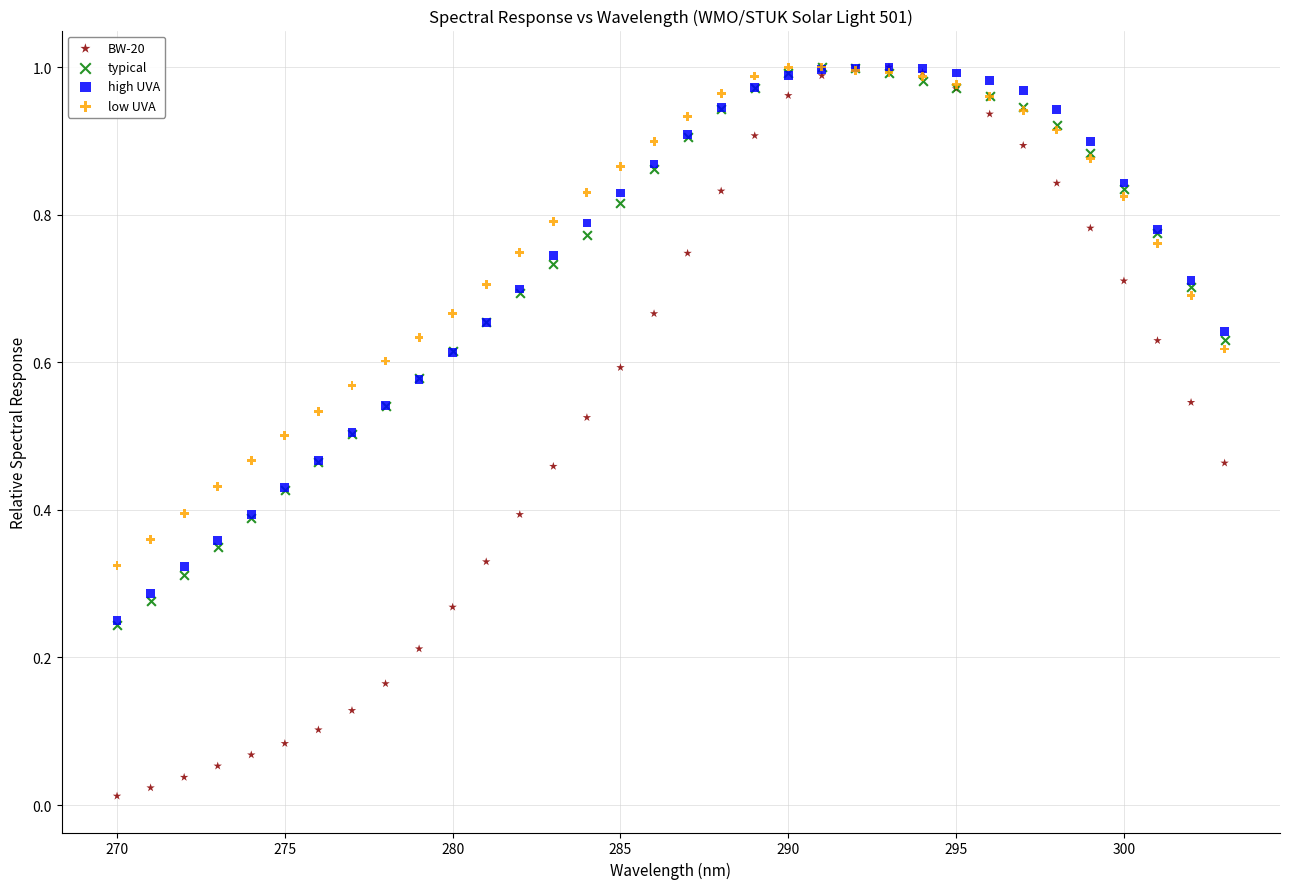

Which series contains the lowest Y value?

BW-20